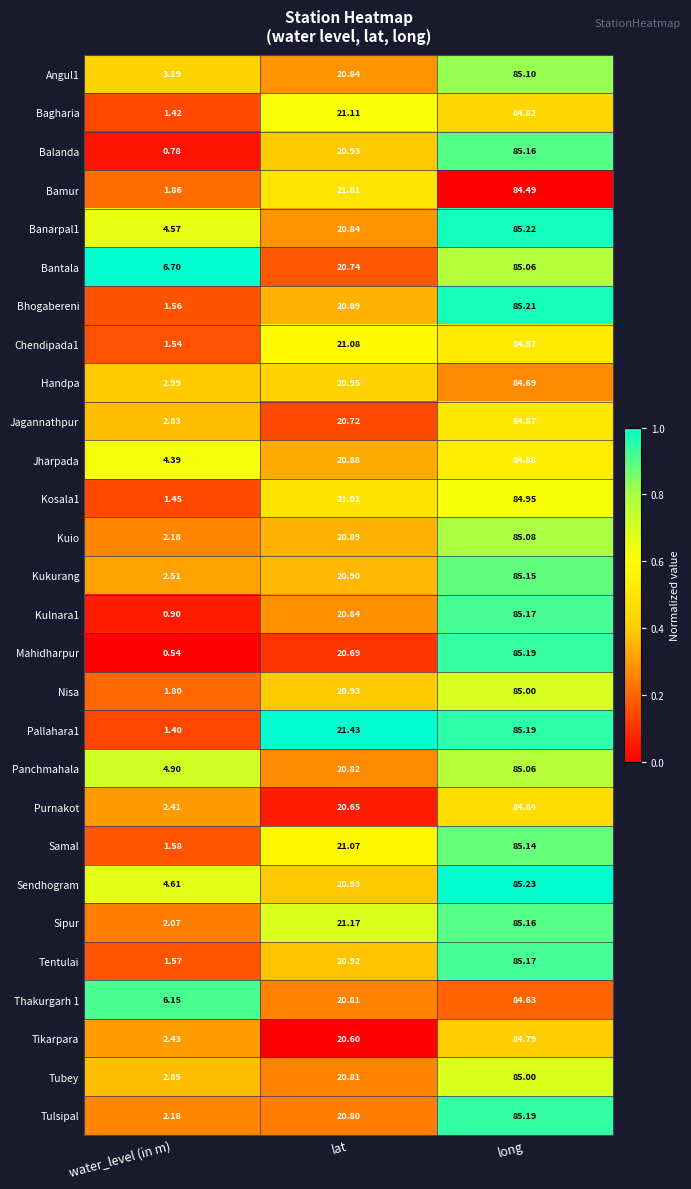

Which series has the largest total across all categories?

Bantala